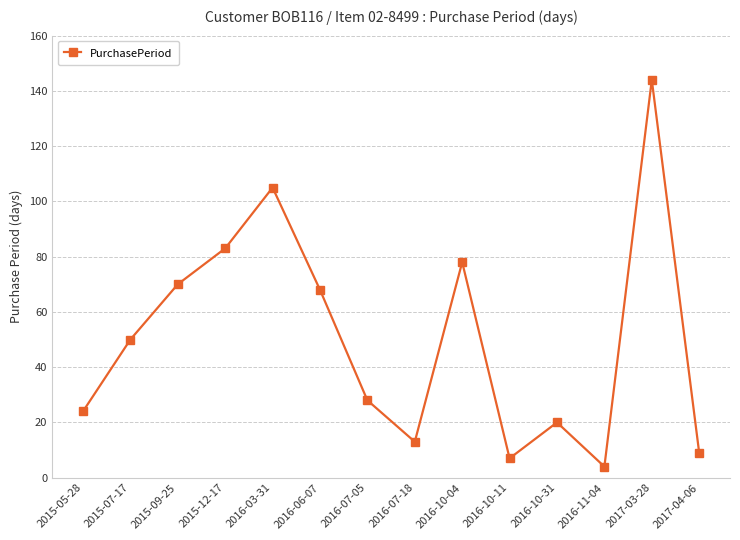

What position from the left is 2016-10-04?

9